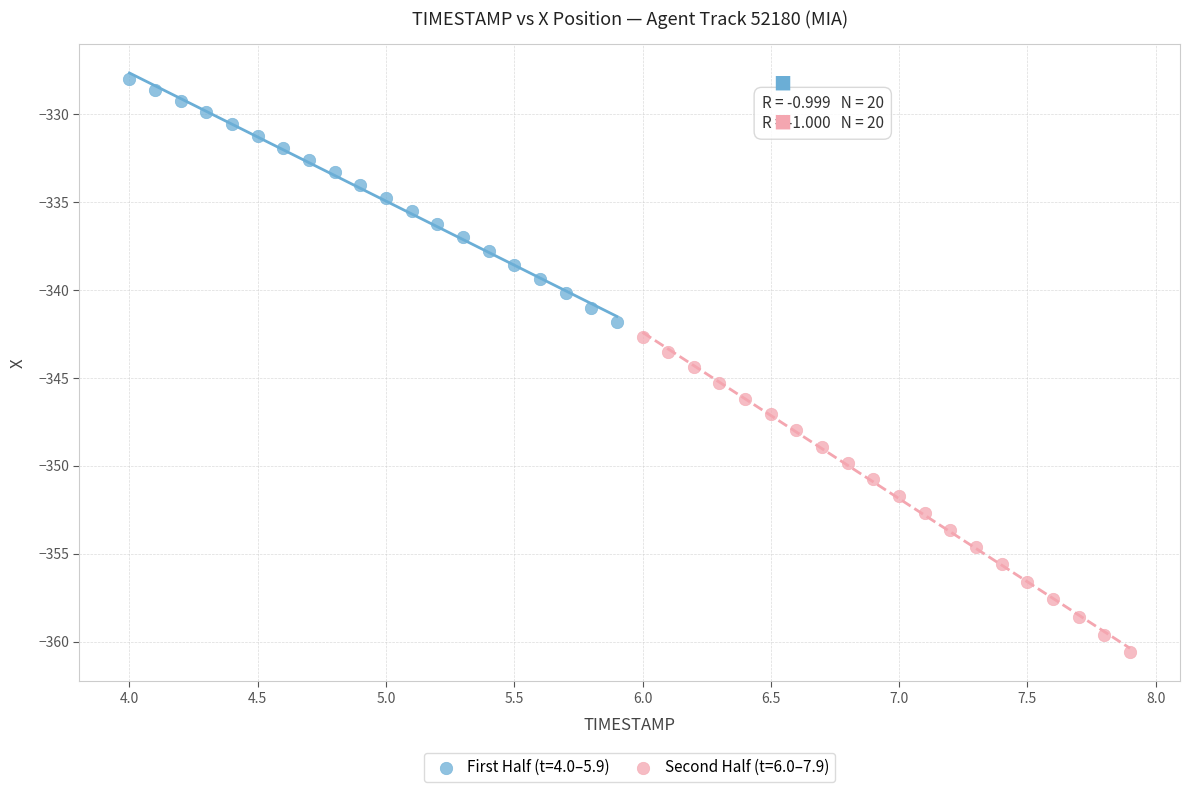

Which series has the widest spread of Y values?

Second Half (t=6.0–7.9)